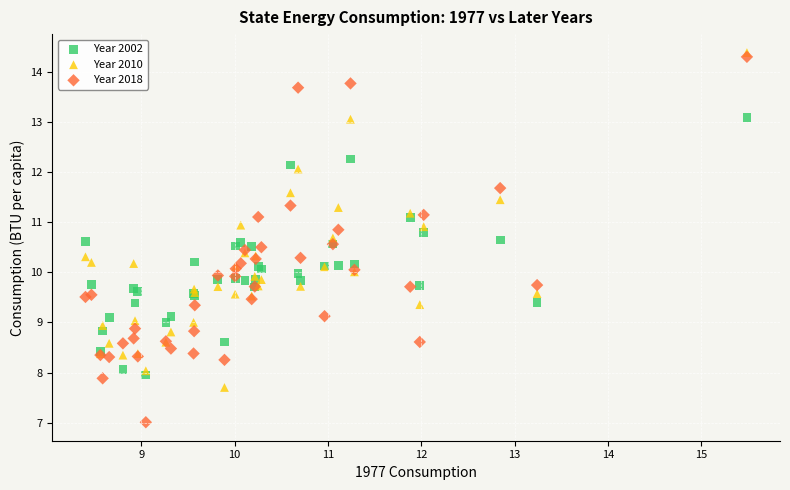

What are all the series names shown in the legend?

Year 2002, Year 2010, Year 2018